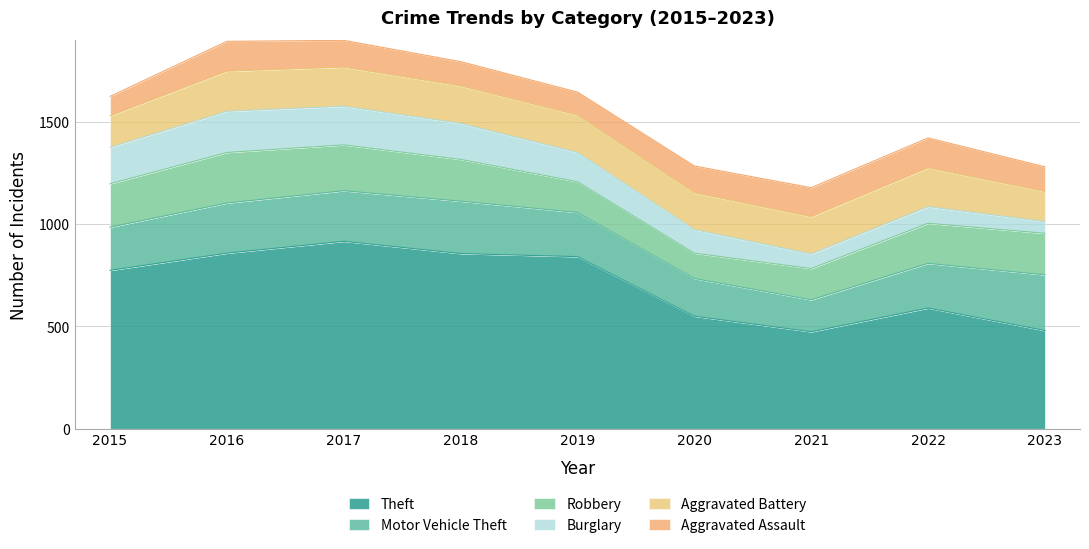

Is the value of Aggravated Battery at 2022 greater than the value of Robbery at 2020?

Yes